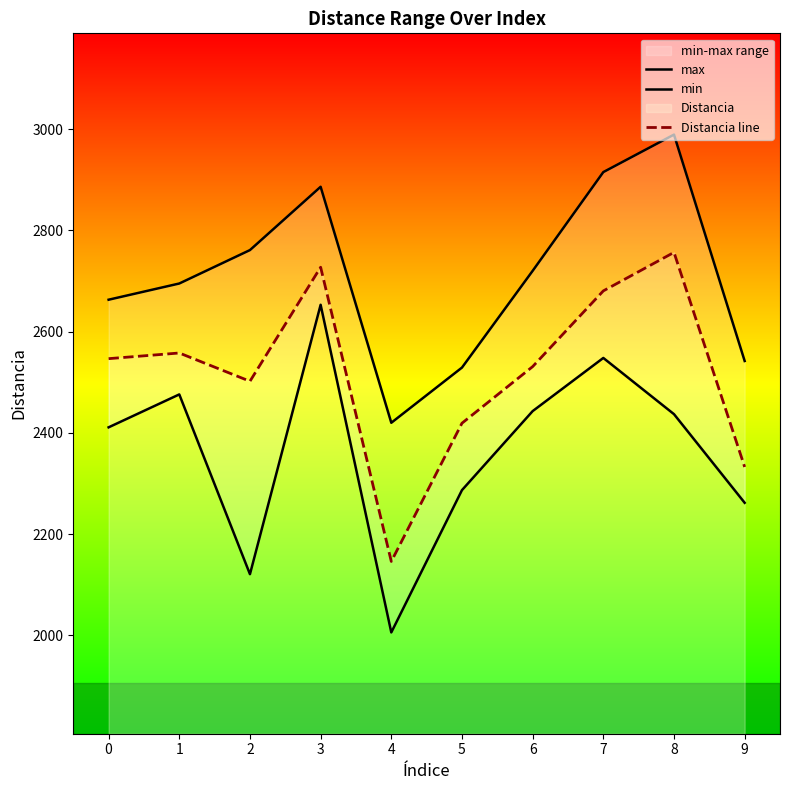

What is the value of the max point at the 2nd from the left?

2695.0